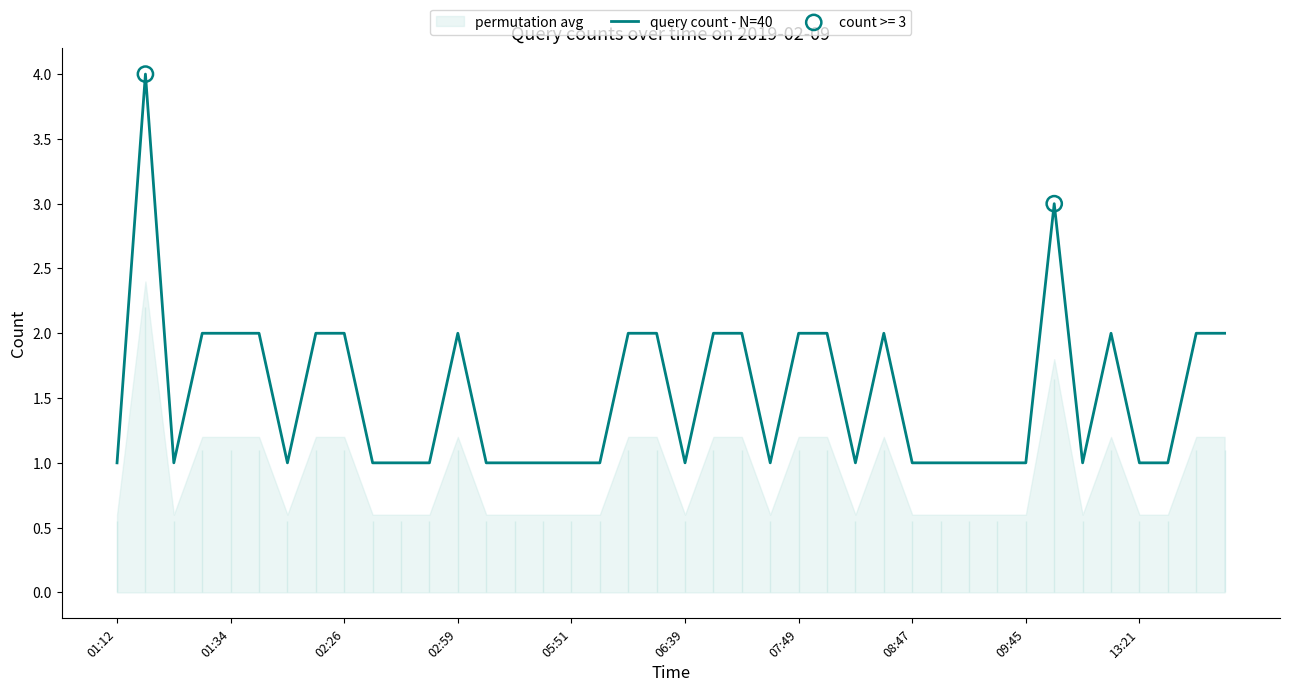

Which has a higher value, 14 or 18?

18